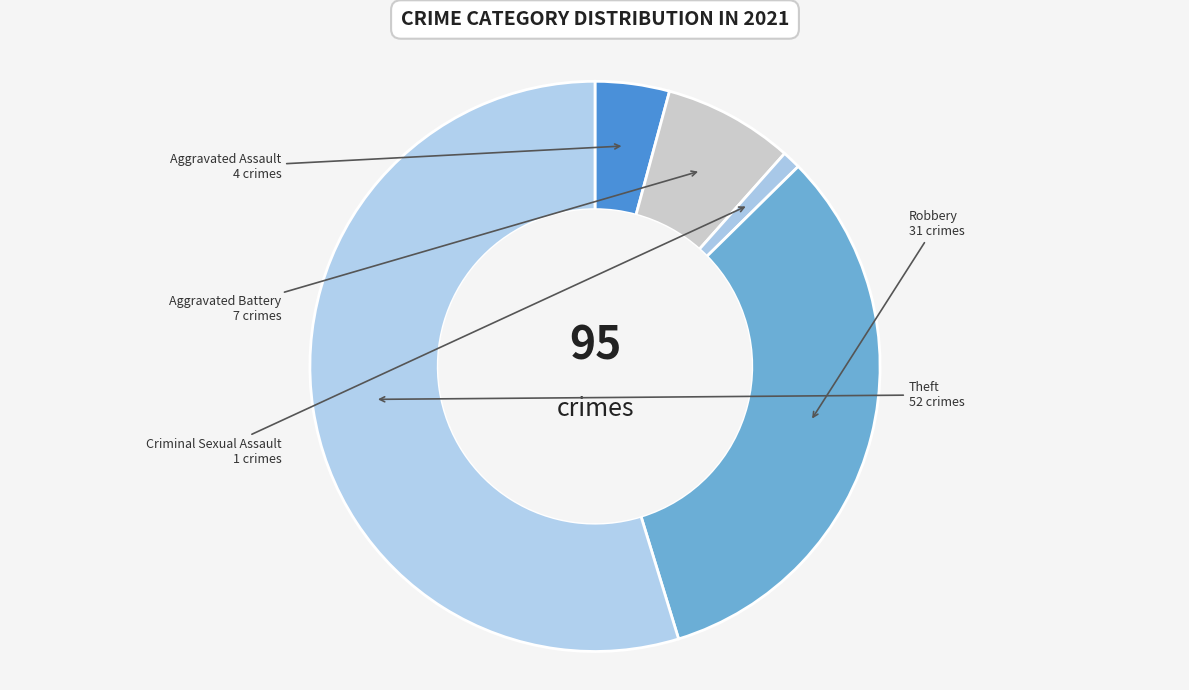

Rank the categories by value from highest to lowest.

Theft, Robbery, Aggravated Battery, Aggravated Assault, Criminal Sexual Assault